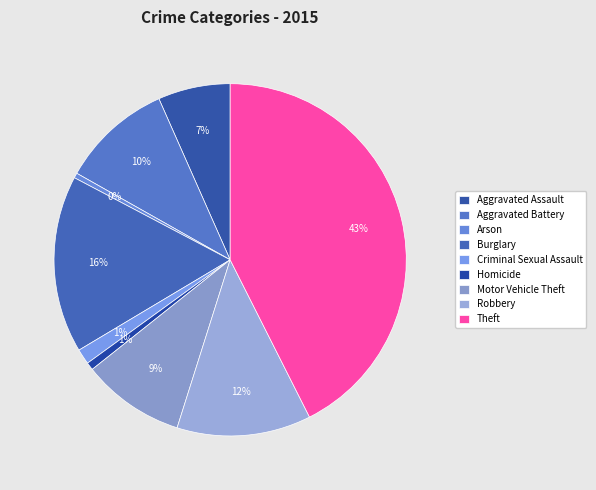

Which slice is the largest?

Theft